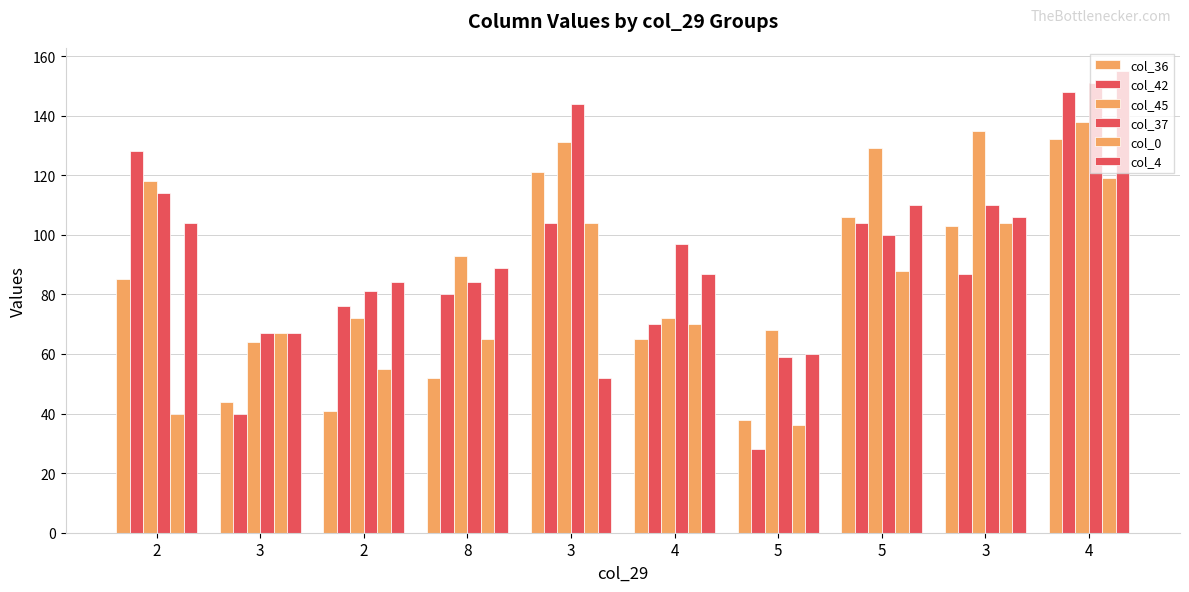

What is the total value across all series at 8?

463